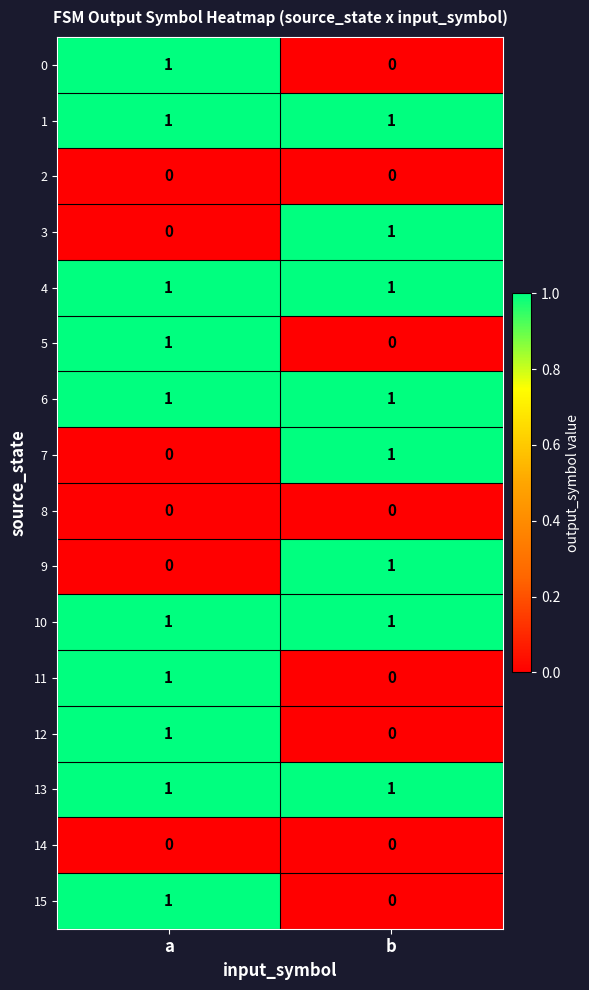

What is the total value across all series at b?

8